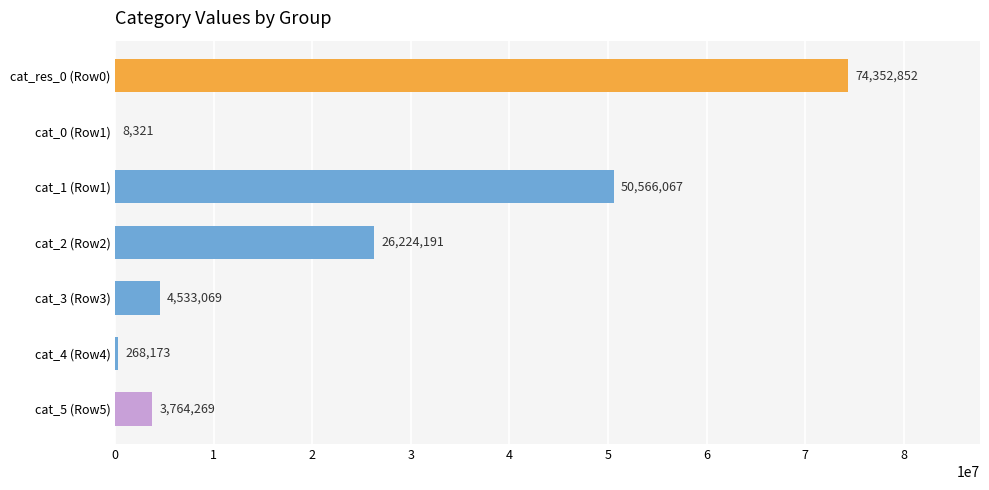

Where is the data nearest to the value 37180586?

cat_2 (Row2)